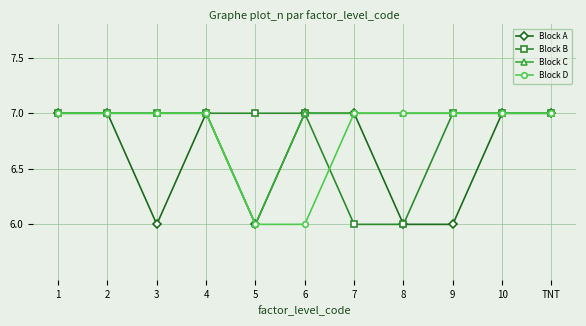

What is the value of the Block D point at the 5th from the left?

6